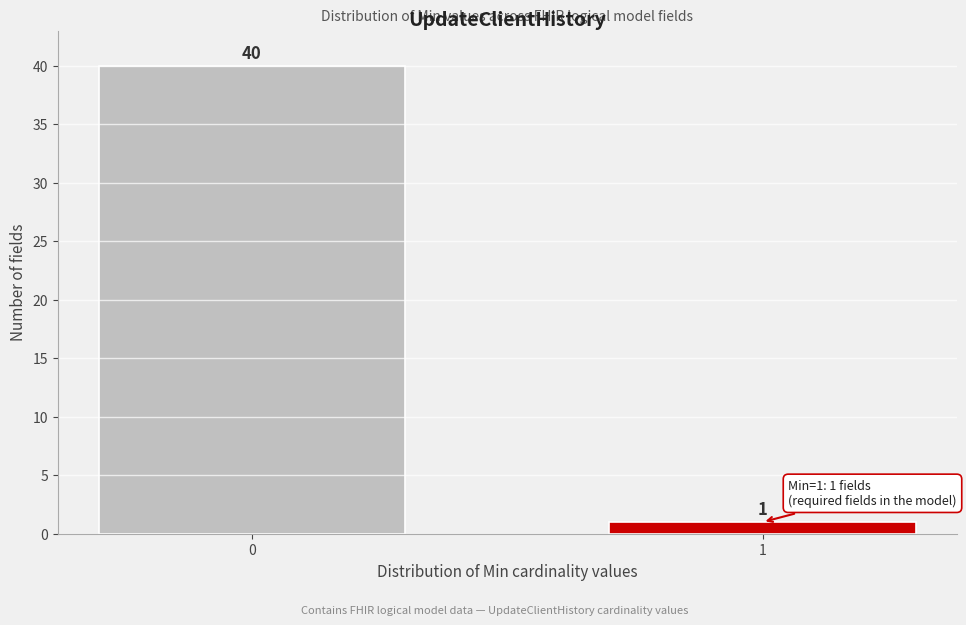

Reading left to right, list all the values displayed in this chart.

40	1